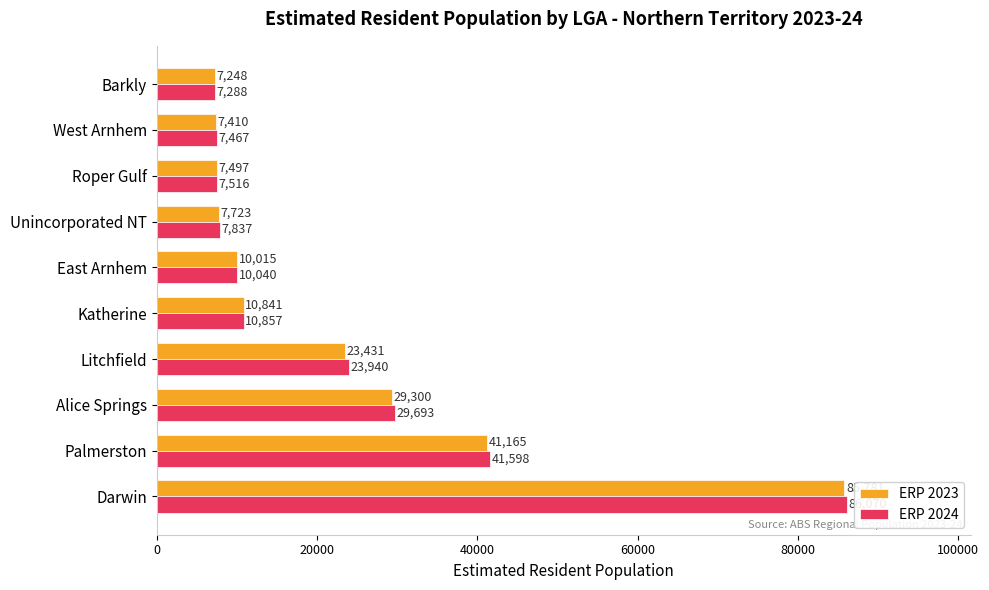

Which series has the largest total across all categories?

ERP 2024